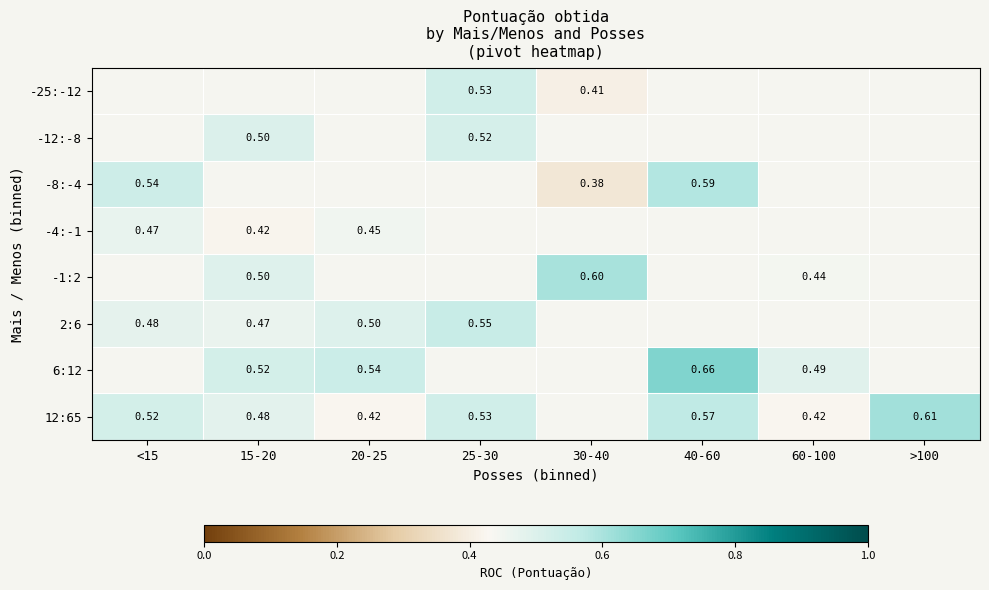

Count the 12:65 values in the range 0 to 1.

7